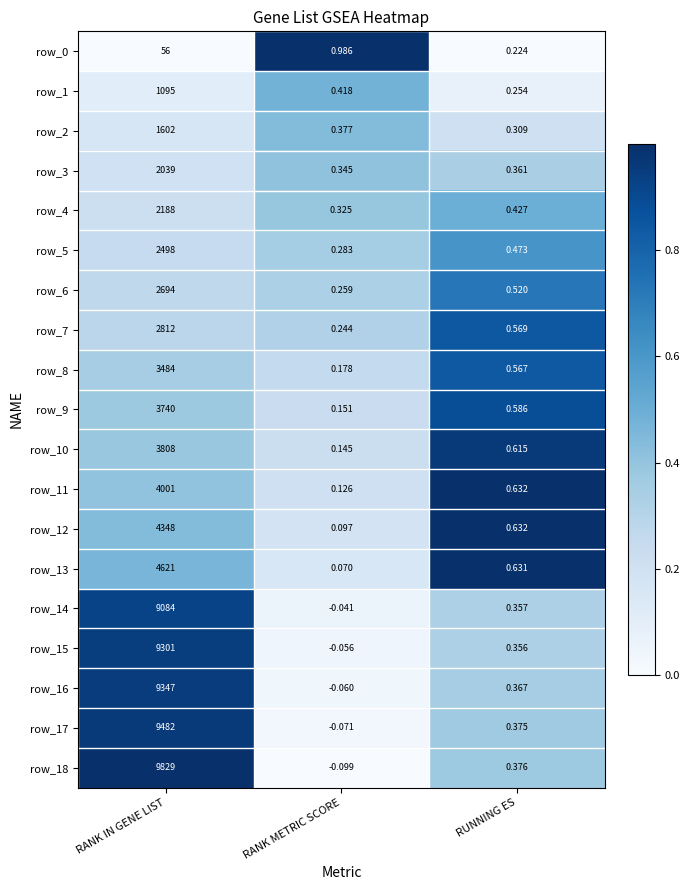

What is the total value across all series at RANK IN GENE LIST?

86029.0